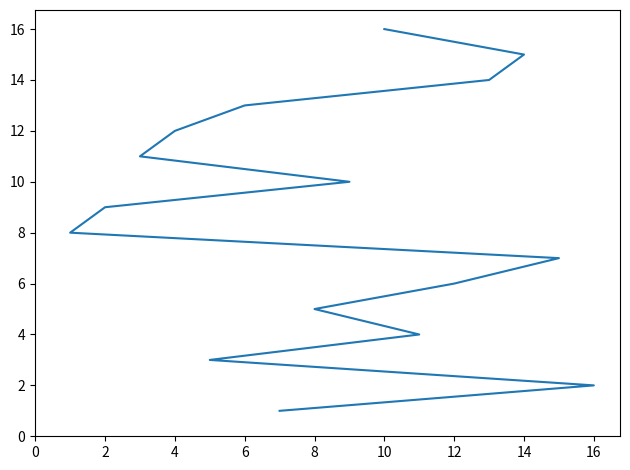

What is the difference between the maximum and minimum values?

15